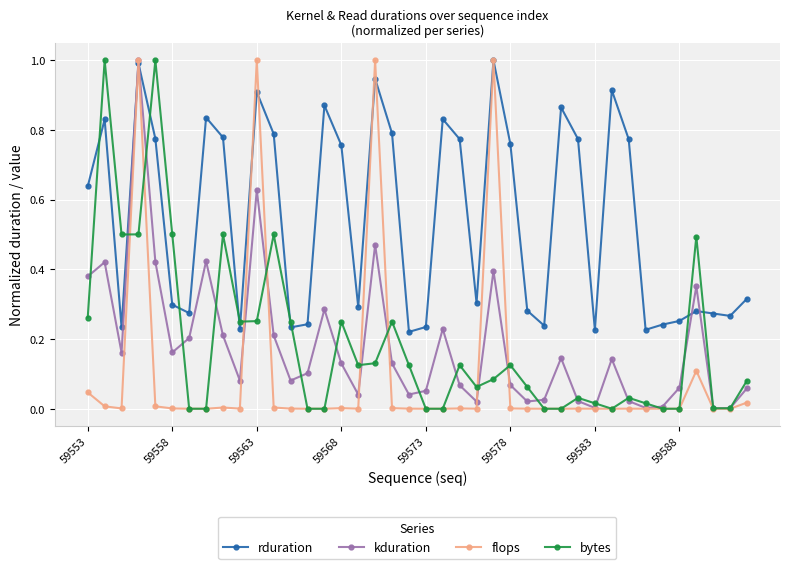

Is this an area chart (filled region under the line)?

No